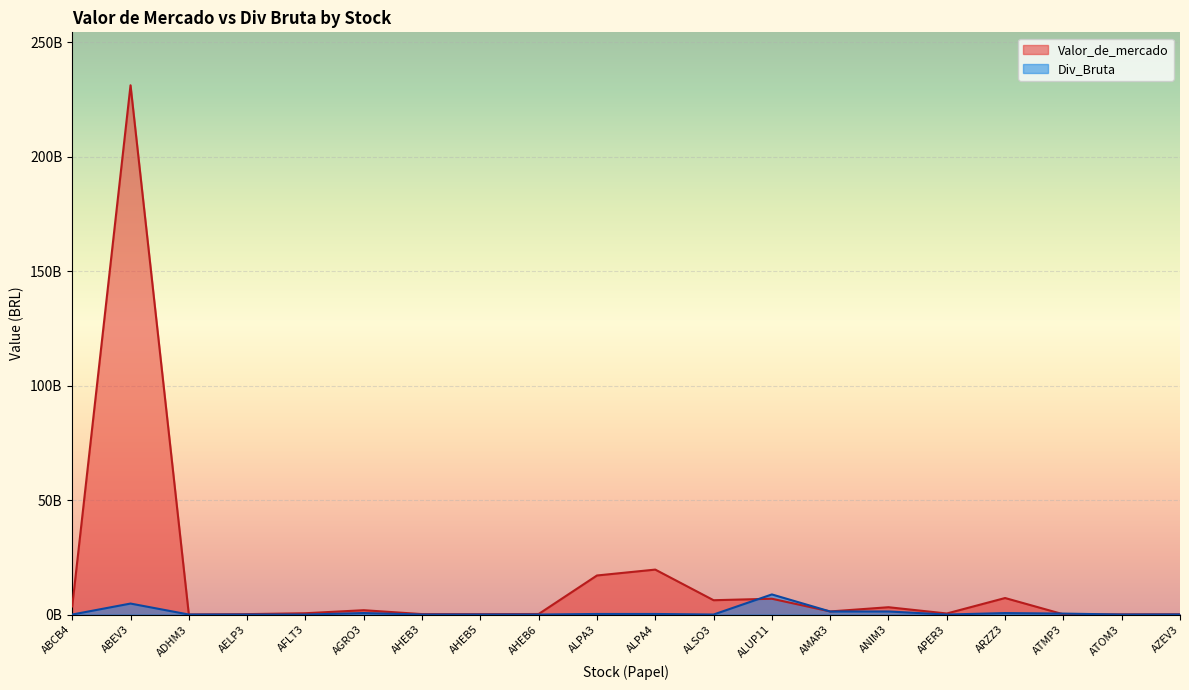

What is the greatest value displayed?

231149000000